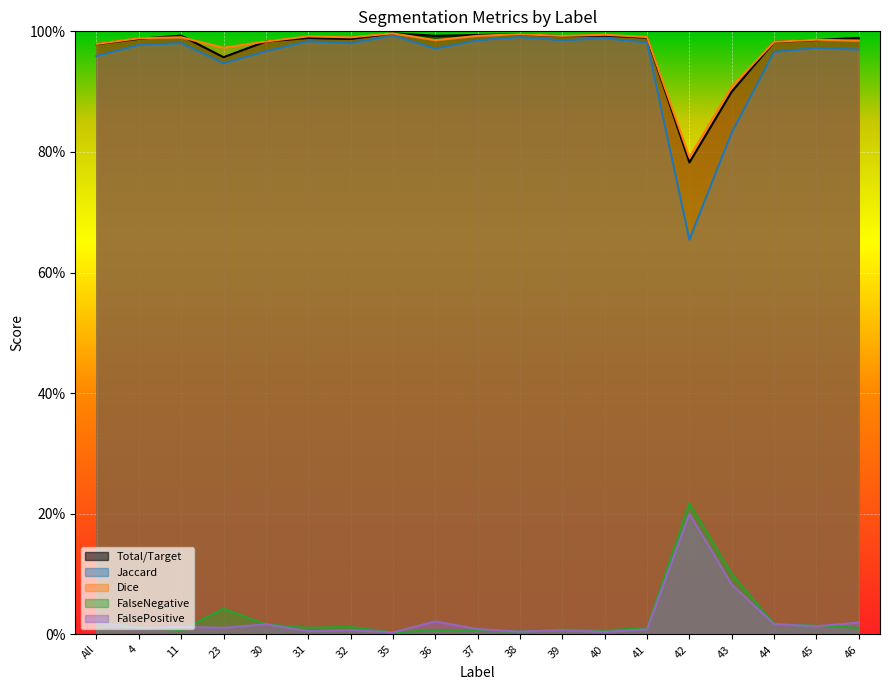

What is the sum of the Total/Target values at 37 and 31?

2.0